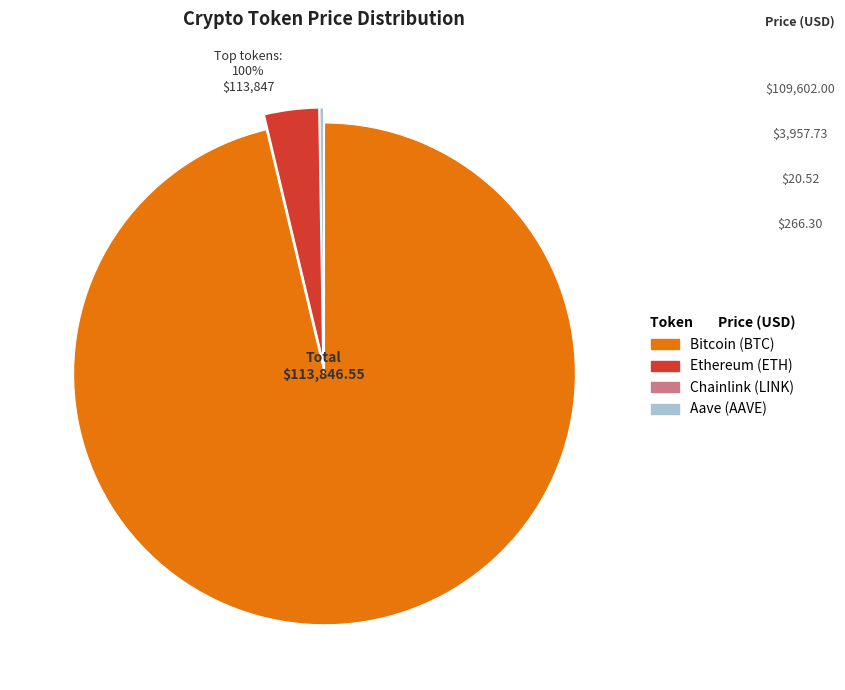

Approximately how many times larger is the value at Aave compared to Ethereum?

0.1